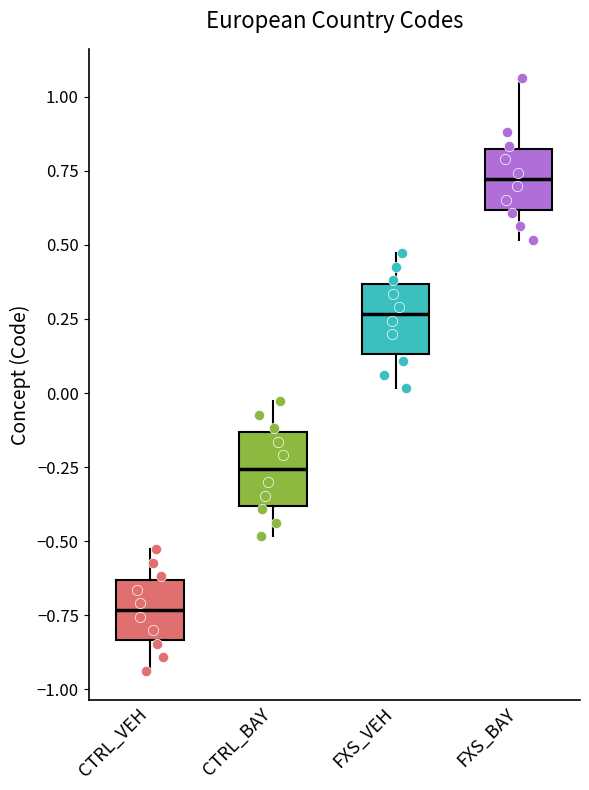

Where is the lower edge of the box for FXS_BAY on the y-axis? The values are not printed on the chart, so give them approximately, as read against the axis.

0.60